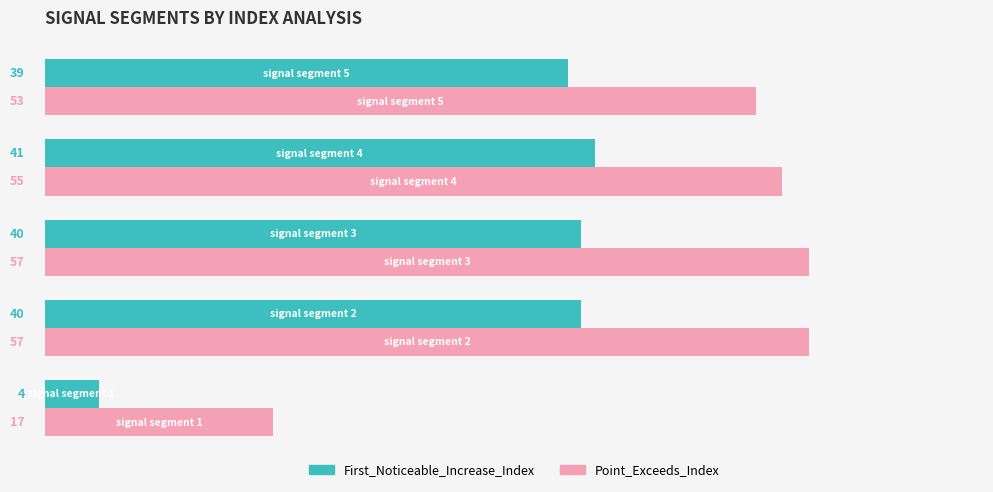

Which series has the widest spread of values?

Point_Exceeds_Index